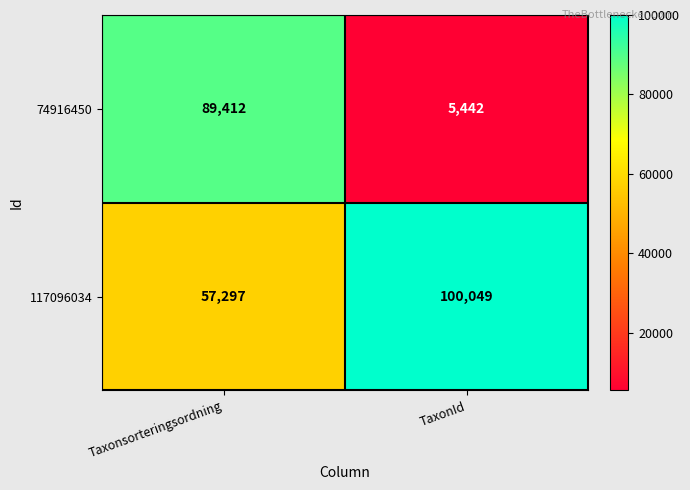

What is the total value across all series at TaxonId?

105491